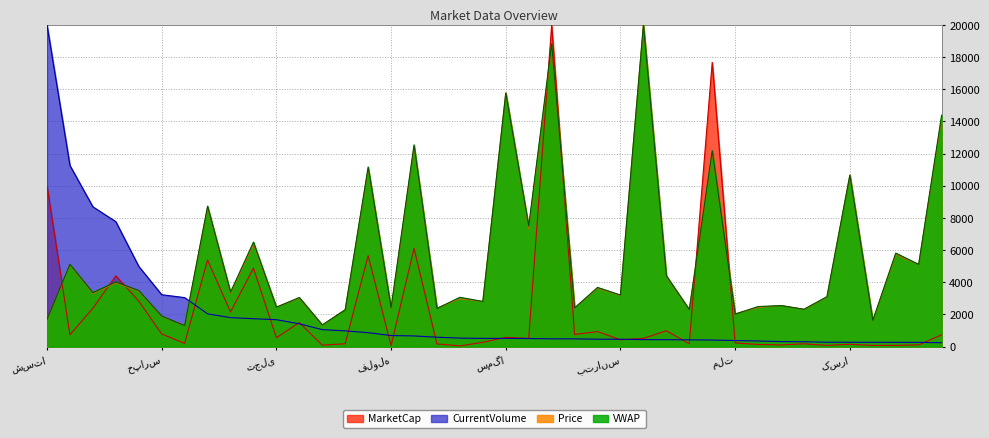

How many lines are shown in the chart?

4